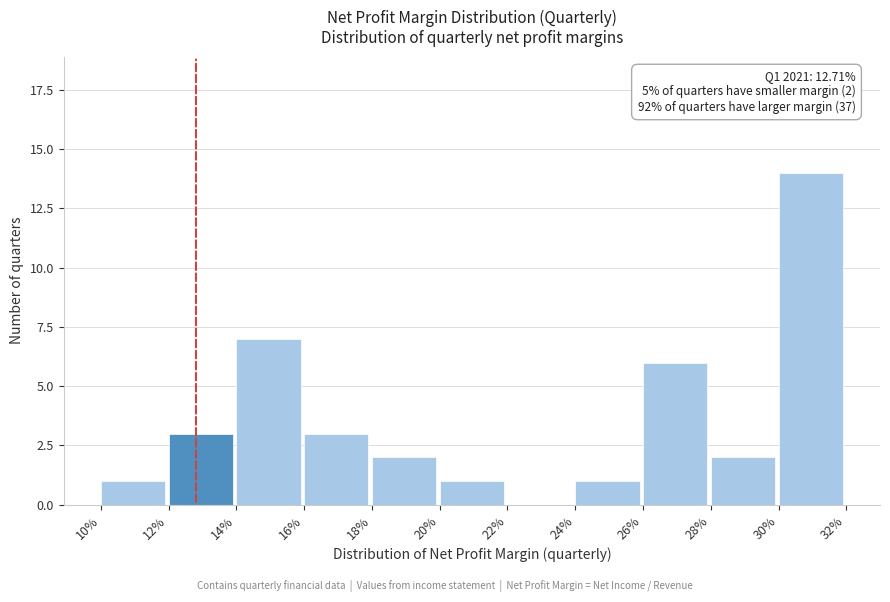

Reading left to right, list all the values displayed in this chart.

10%=1	12%=3	14%=7	16%=3	18%=2	20%=1	22%=0	24%=1	26%=6	28%=2	30%=14